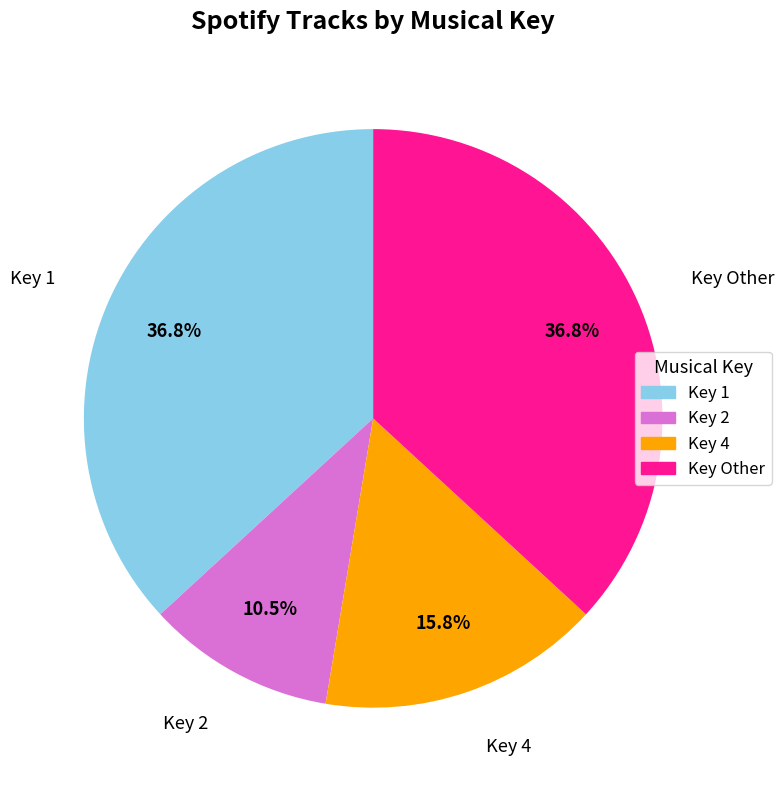

What percentage is NOT represented by Key 1?

63.2%